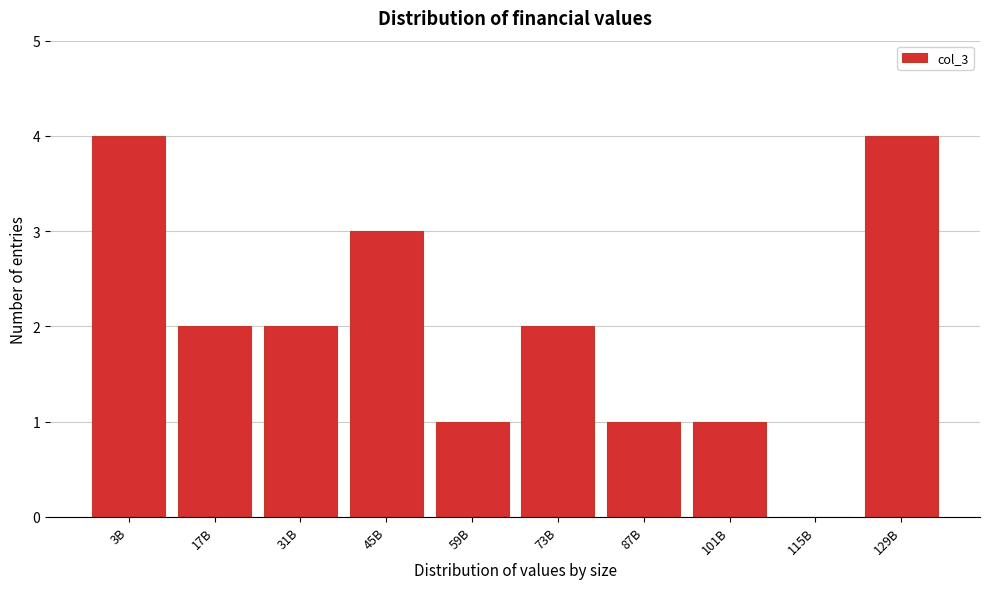

Reading right to left, list all the values displayed in this chart.

129B=4	115B=0	101B=1	87B=1	73B=2	59B=1	45B=3	31B=2	17B=2	3B=4